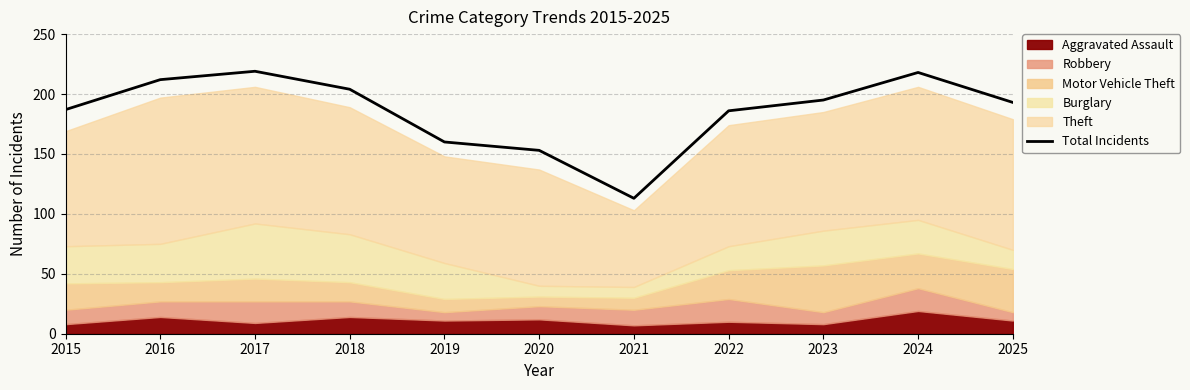

How many lines are shown in the chart?

1